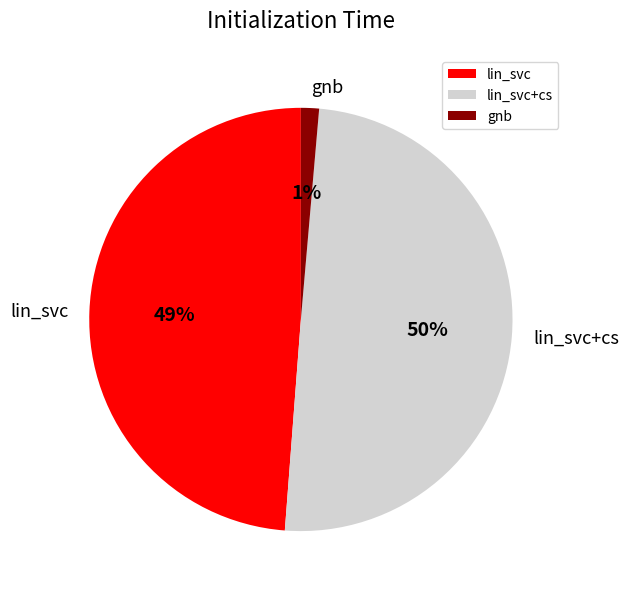

To the nearest percent, what is the average slice percentage?

33%